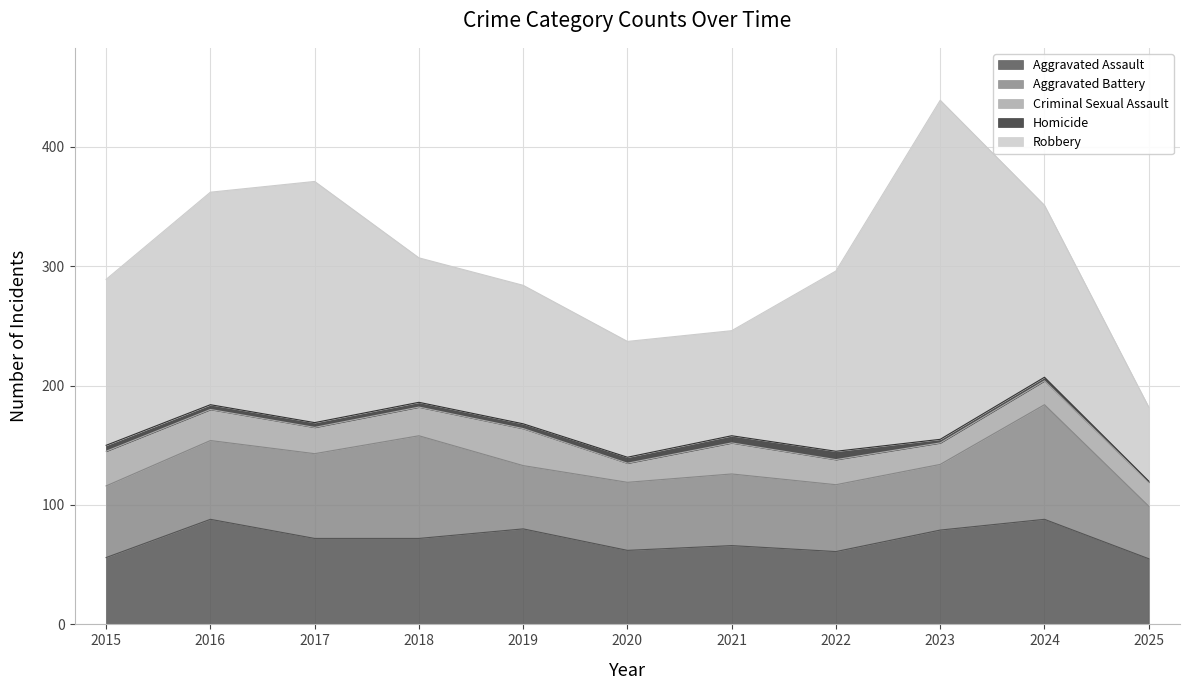

True or false: Aggravated Battery has more than 0 interior local peaks.

True